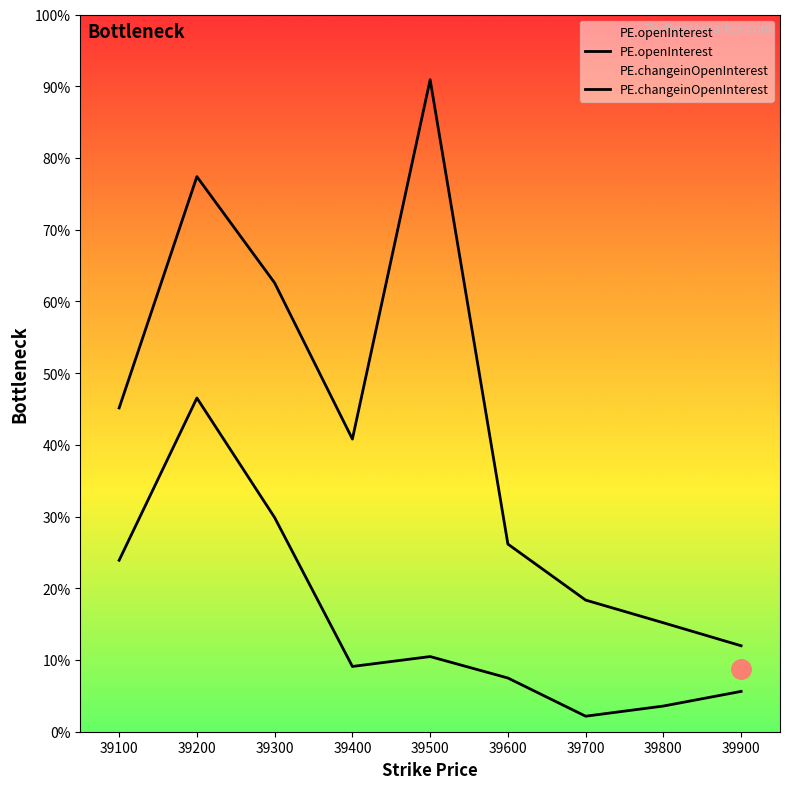

In PE.changeinOpenInterest, how many points are higher than both neighbors (excluding endpoints)?

2